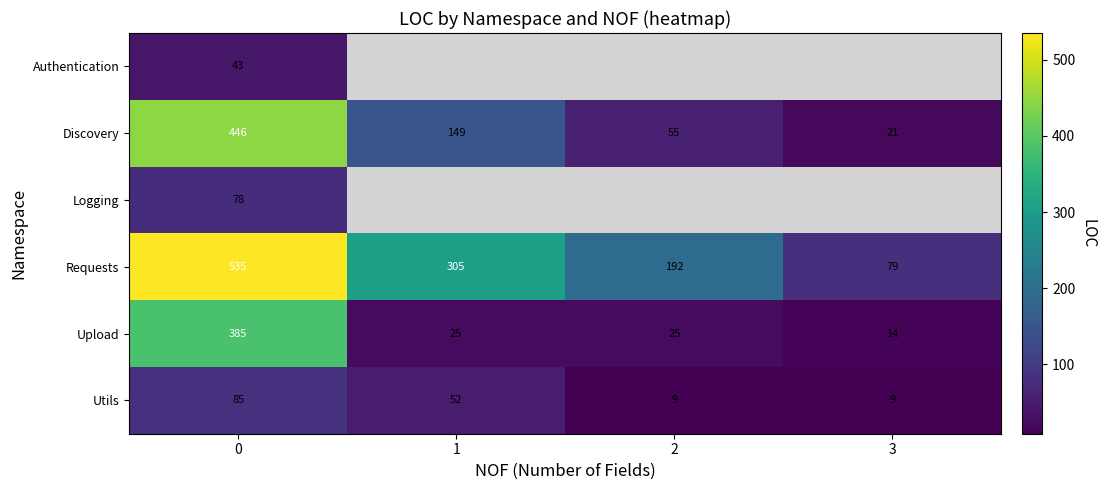

At how many categories does at least one series exceed 258?

2